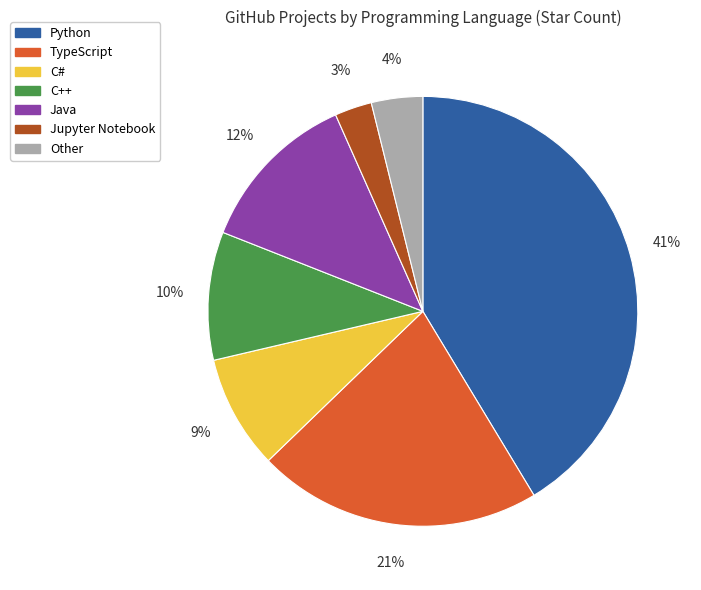

Between Other and Java, which is larger?

Java